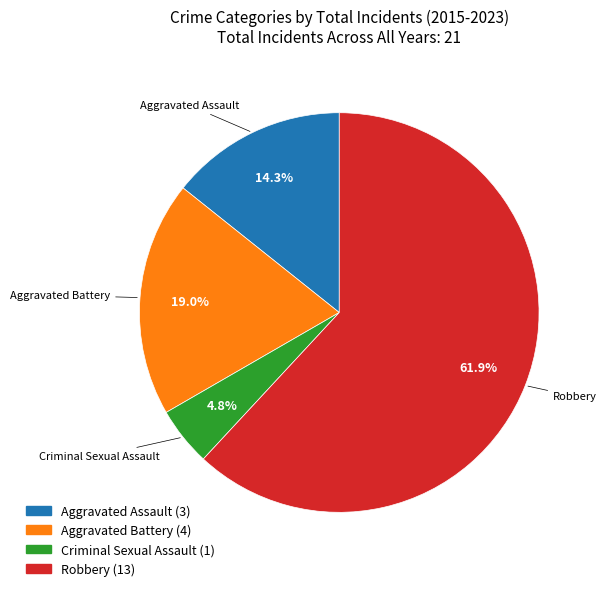

Which slice is the smallest?

Criminal Sexual Assault